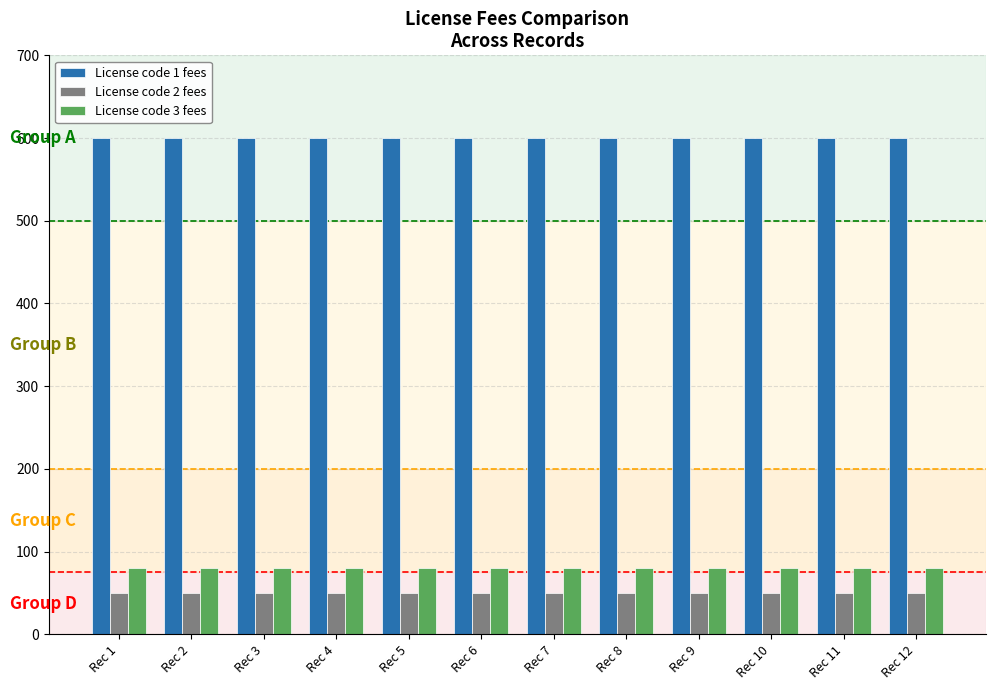

What are all the series names shown in the legend?

License code 1 fees, License code 2 fees, License code 3 fees